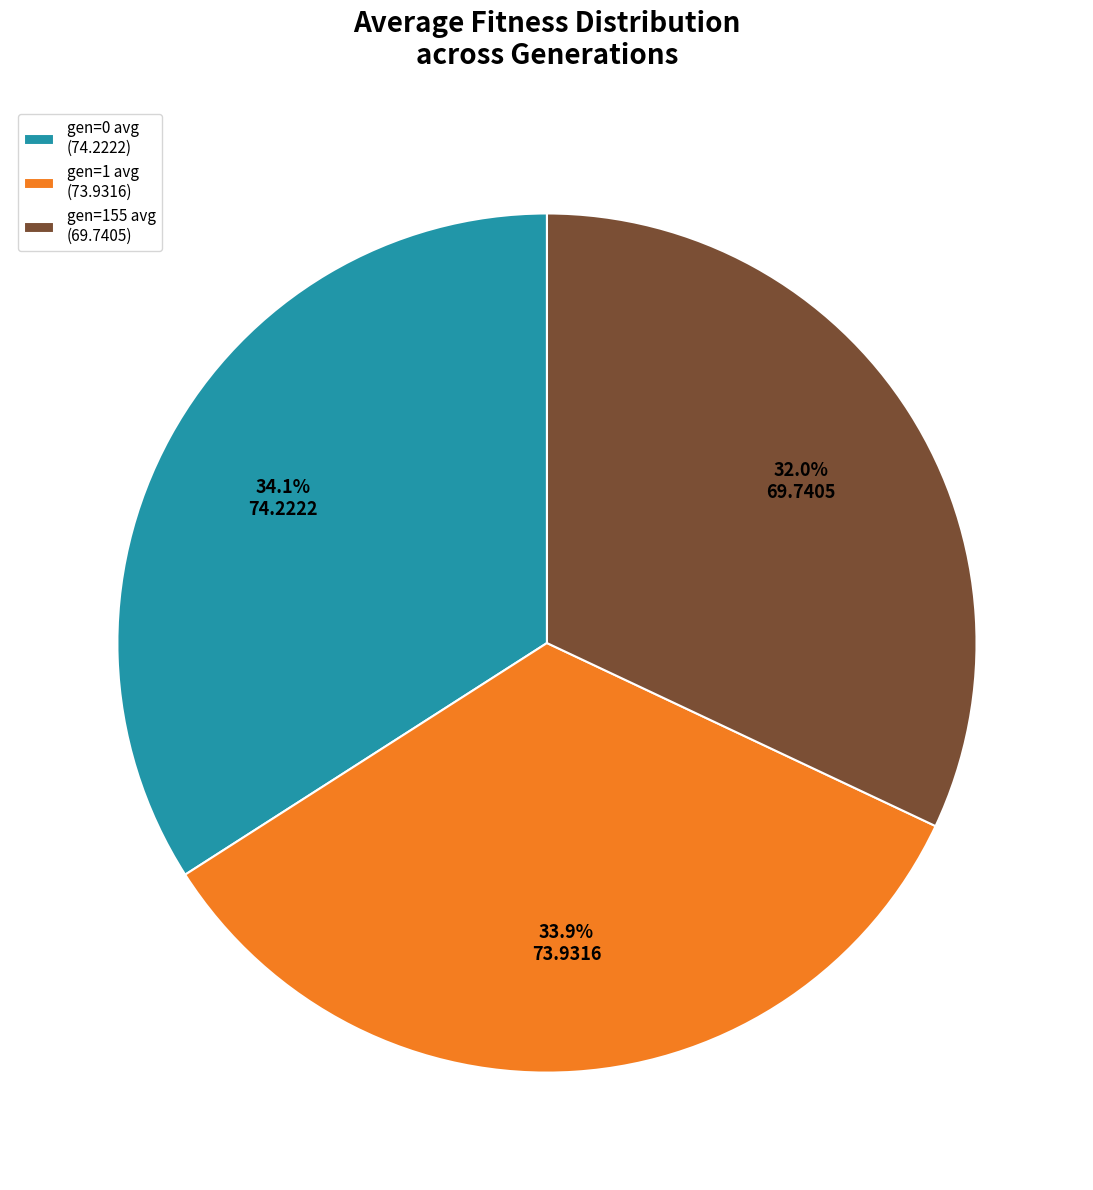

Count the number of slices in the pie.

3